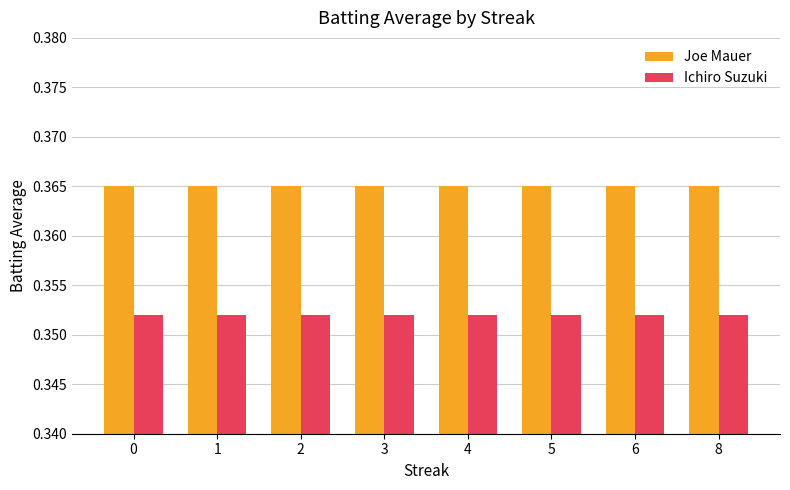

How many groups of bars are there?

8